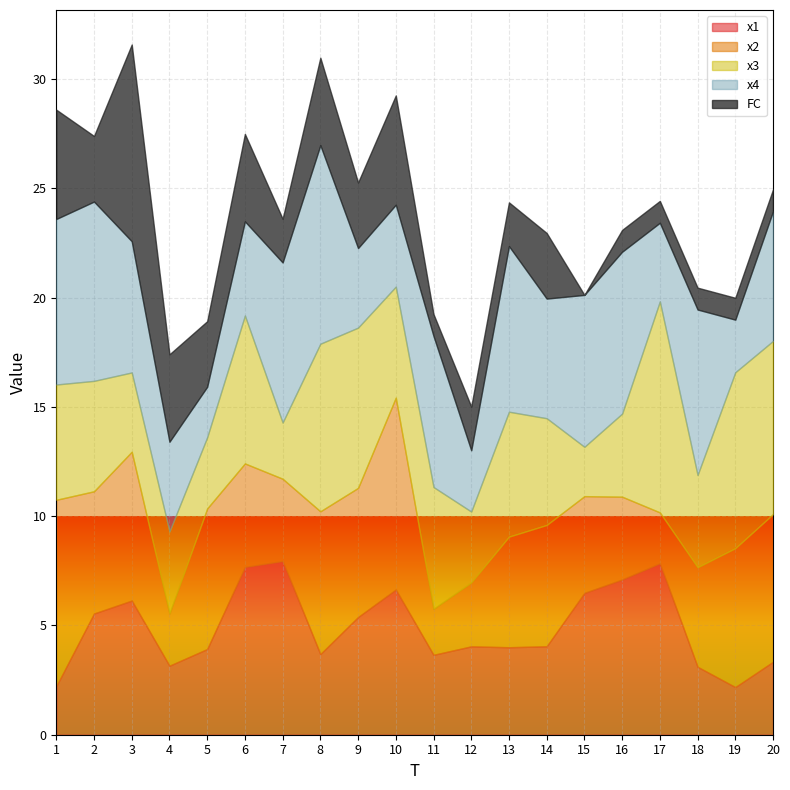

What is the sum of all x3 values?

105.7